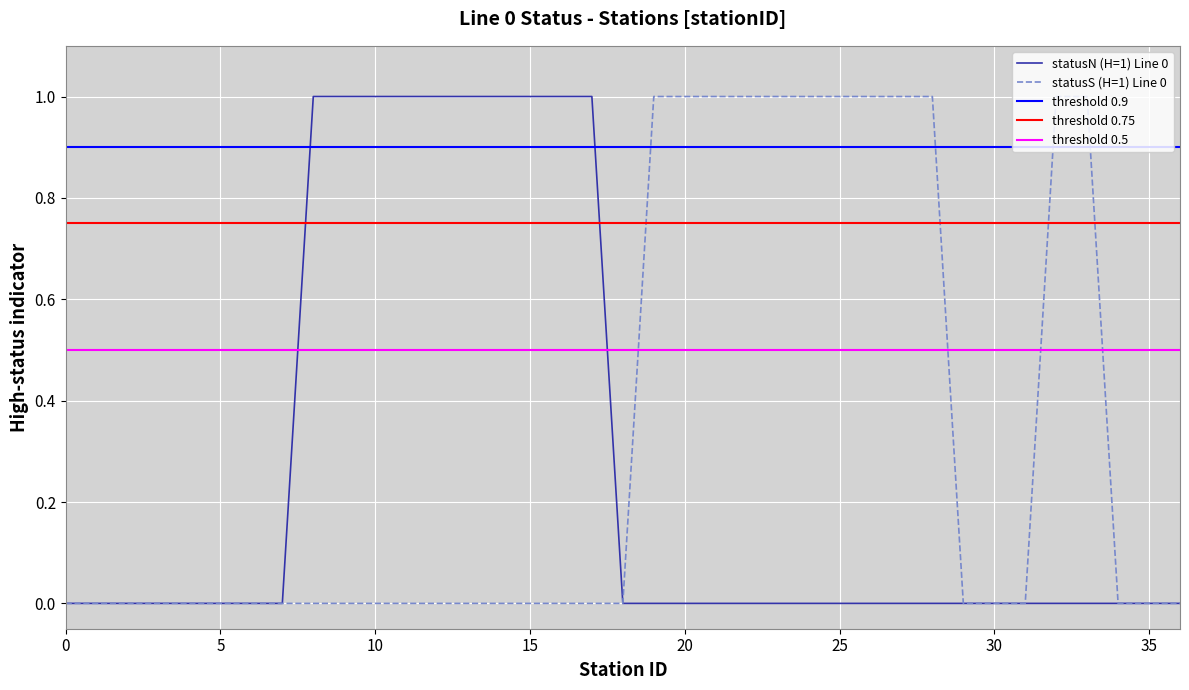

At 24, list the series in order from smallest to largest.

Line 0 - North status (H count per station), Line 0 - South status (H count per station)